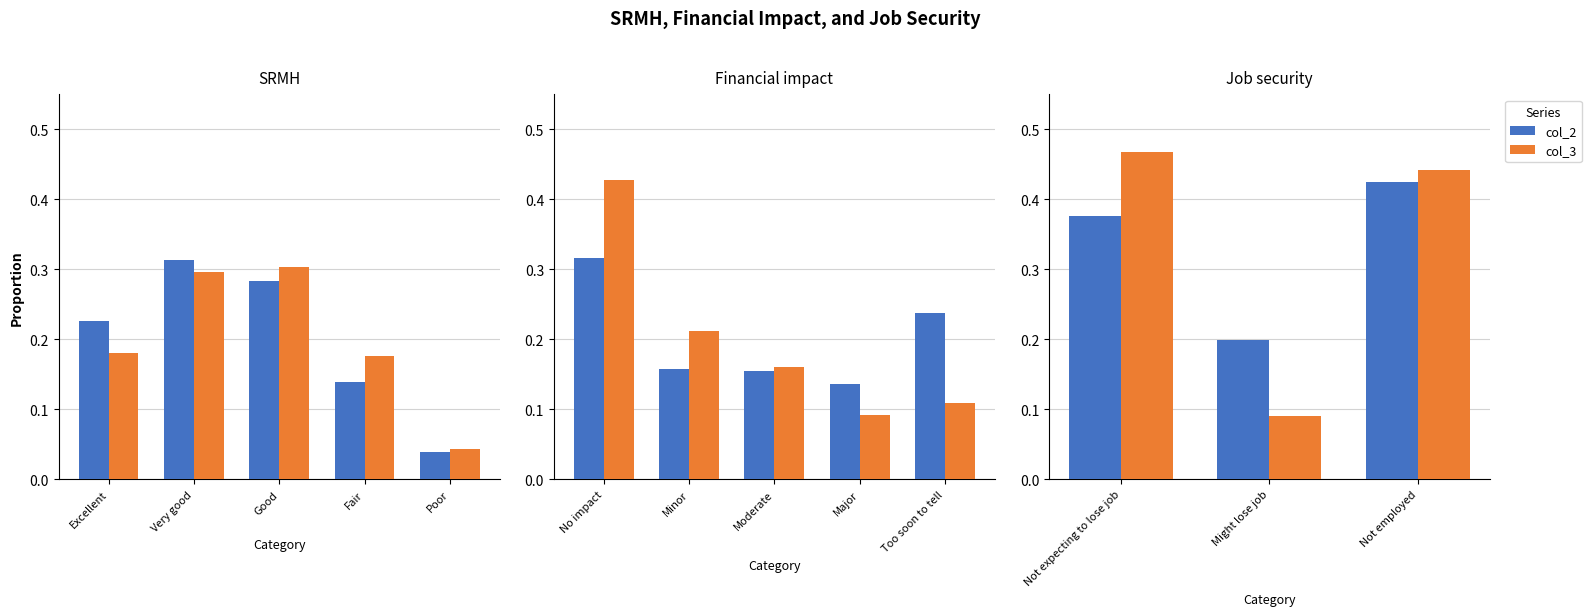

What is the difference between the second highest and minimum values in the col_3 series?

0.4